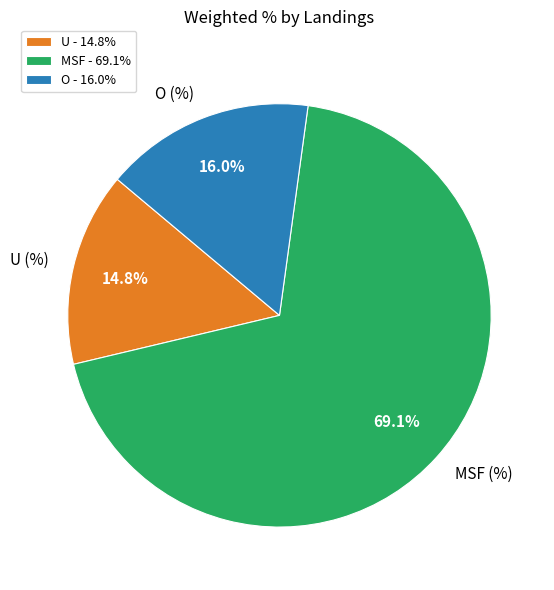

To the nearest percent, what portion does U (%) represent?

15%